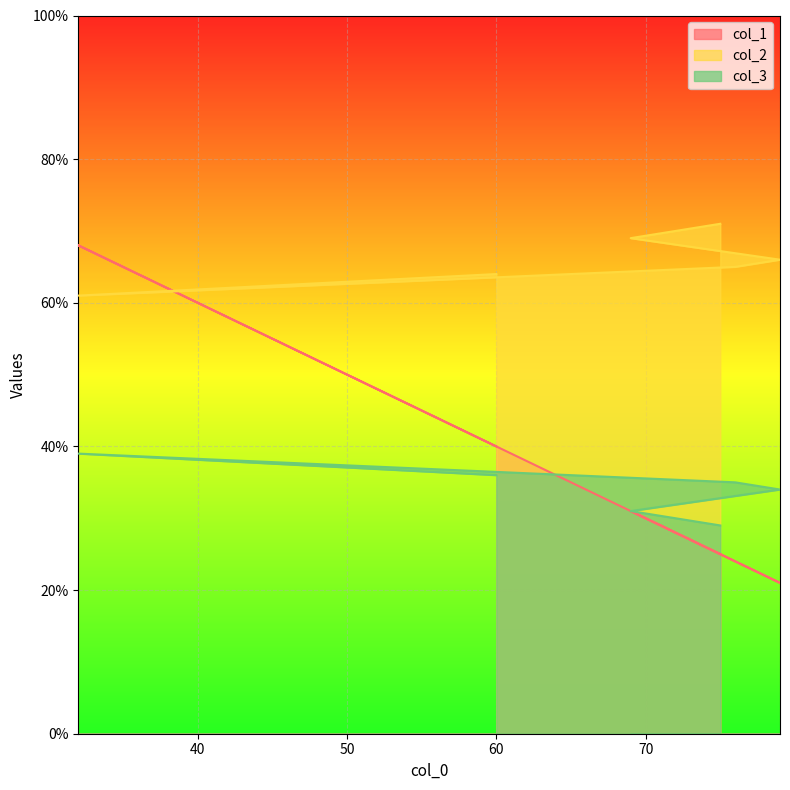

What are all the series names shown in the legend?

col_1, col_2, col_3